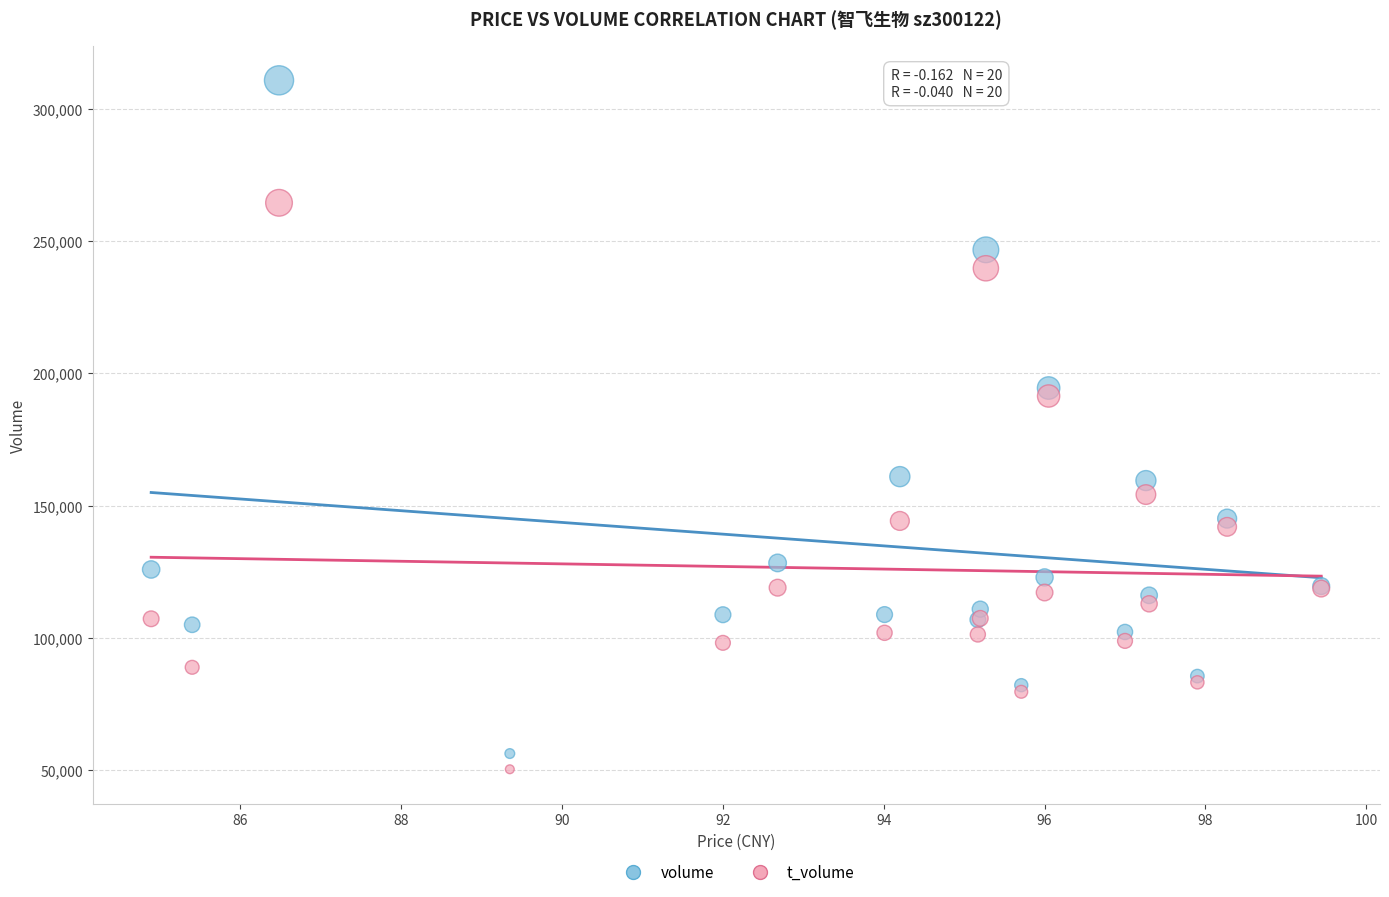

Which series has the widest spread of Y values?

volume